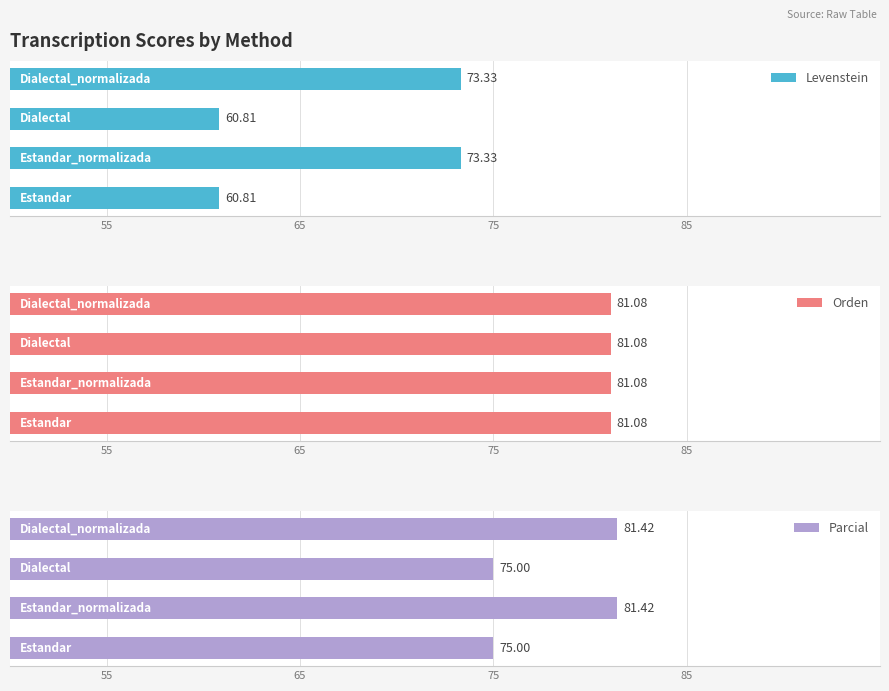

At 75, list the series in order from largest to smallest.

Parcial, Levenstein, Orden